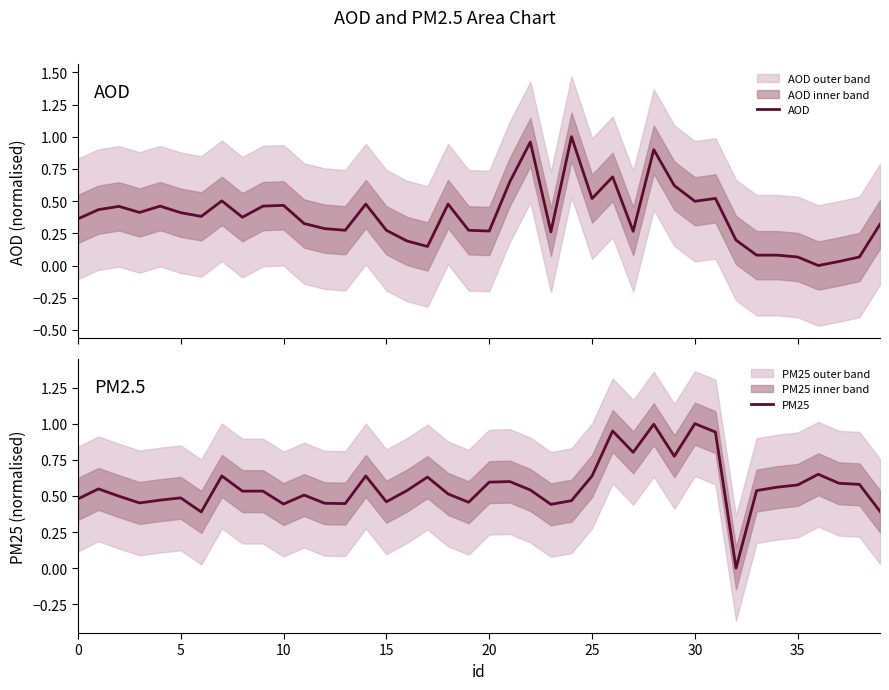

Is this an area chart (filled region under the line)?

No